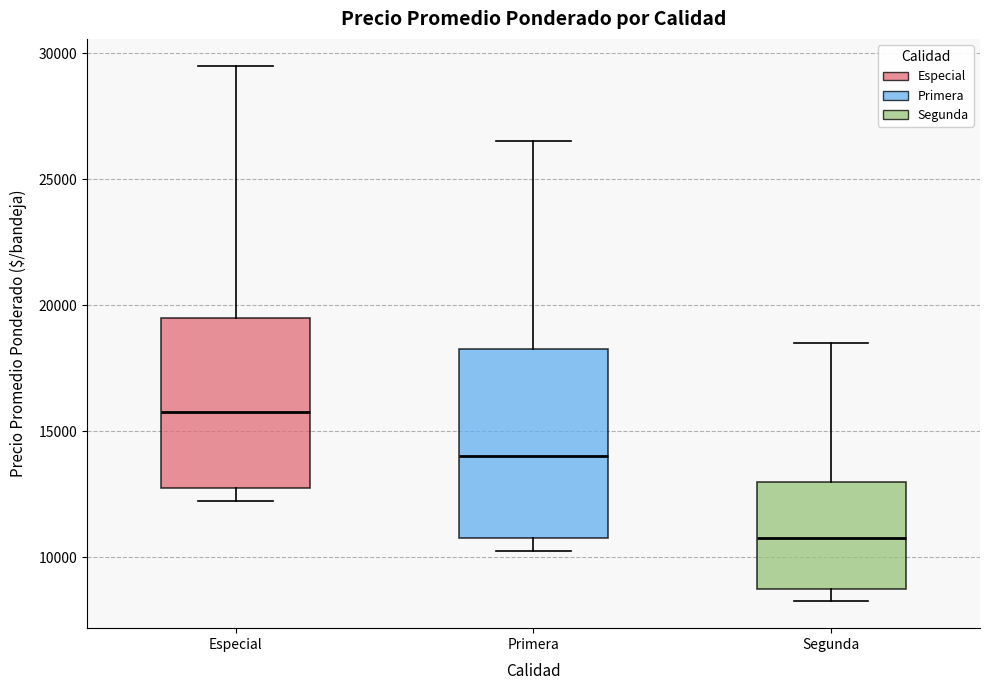

Which box has the lowest median line?

Segunda